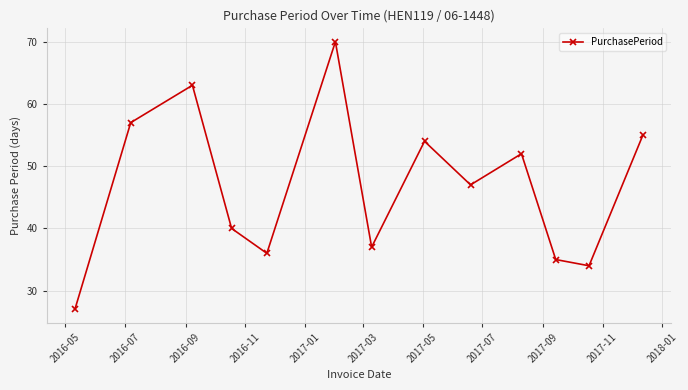

How many interior local peaks (higher than both neighbors) does the data have?

4